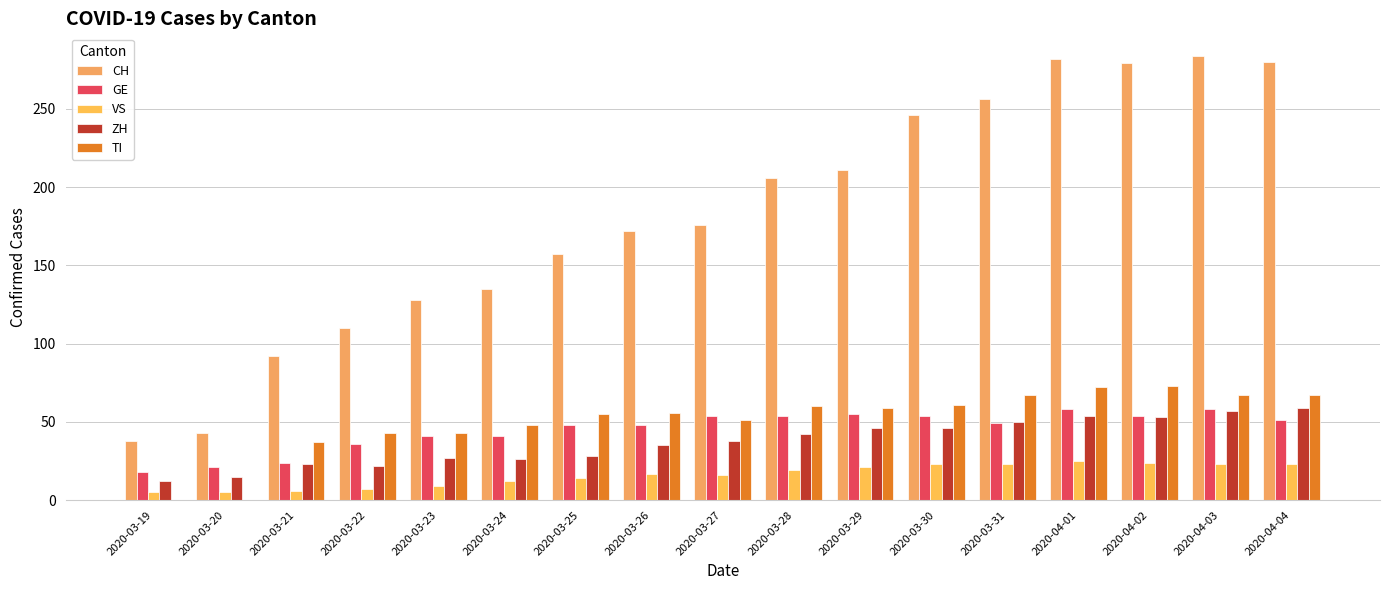

How many groups of bars are there?

17